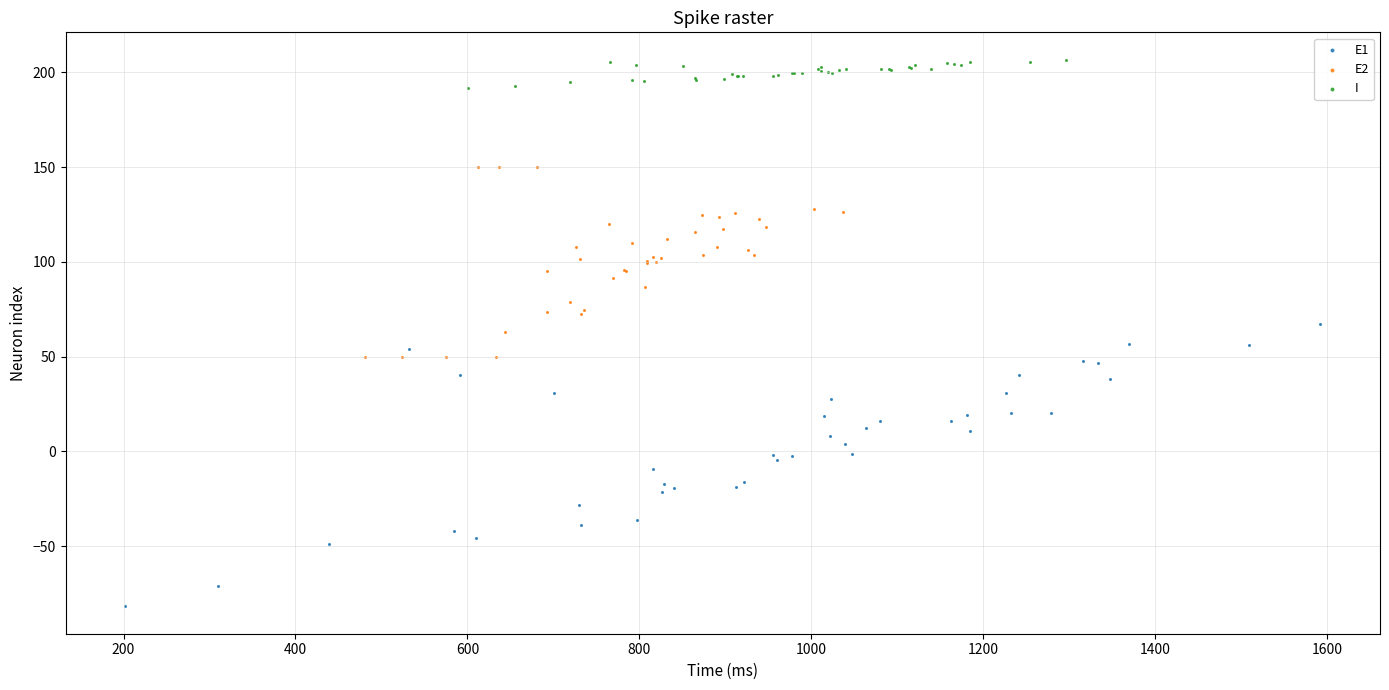

Which series contains the highest Y value?

I